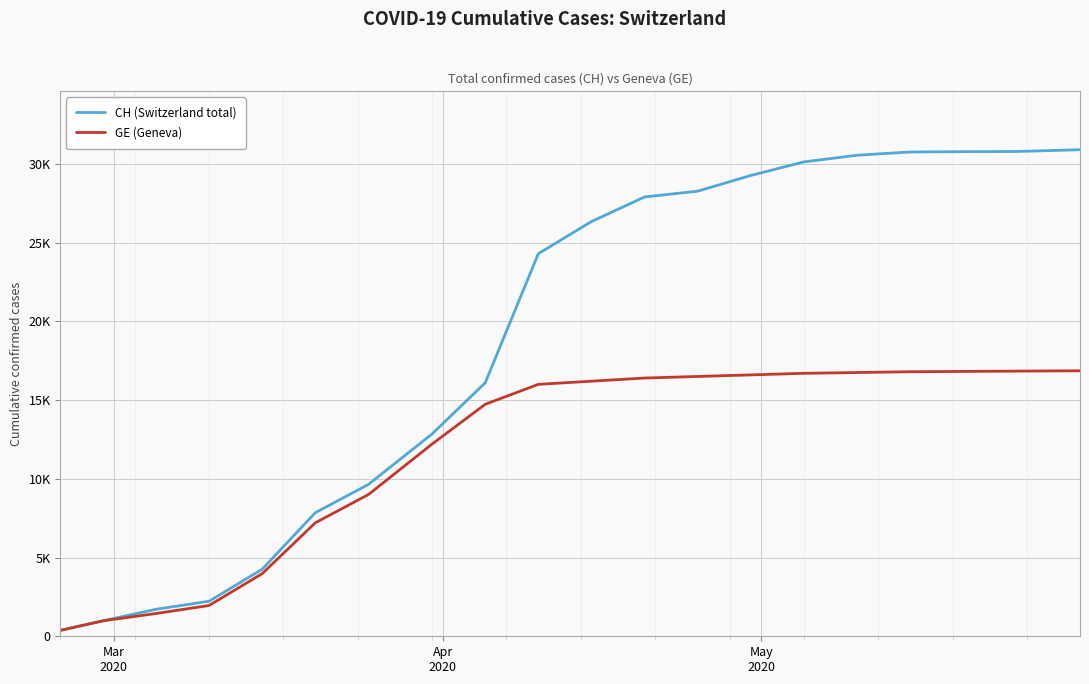

What are all the series names shown in the legend?

CH (Switzerland total), GE (Geneva)